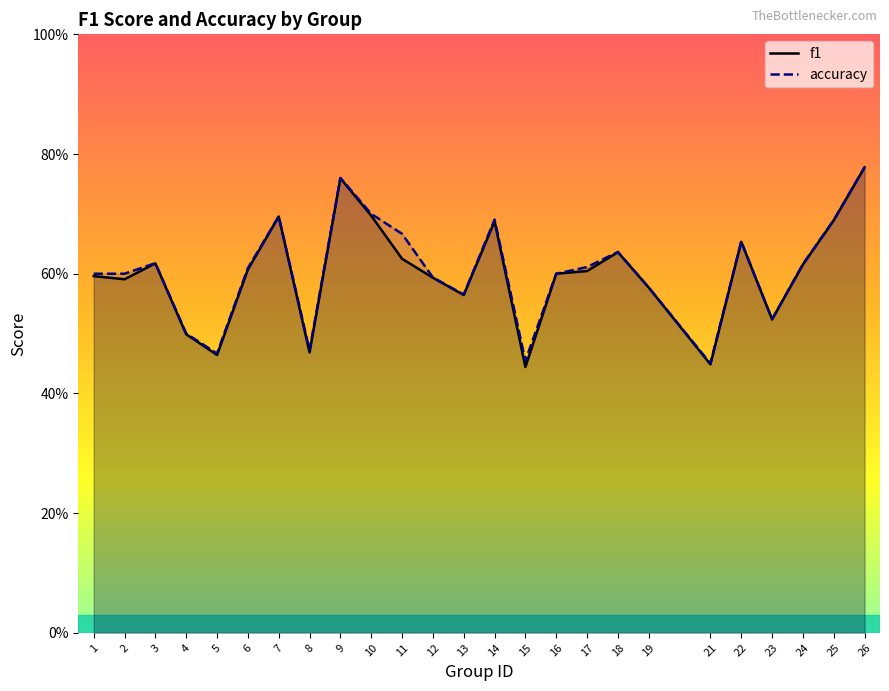

What is the sum of the accuracy values at 8 and 23?

1.0